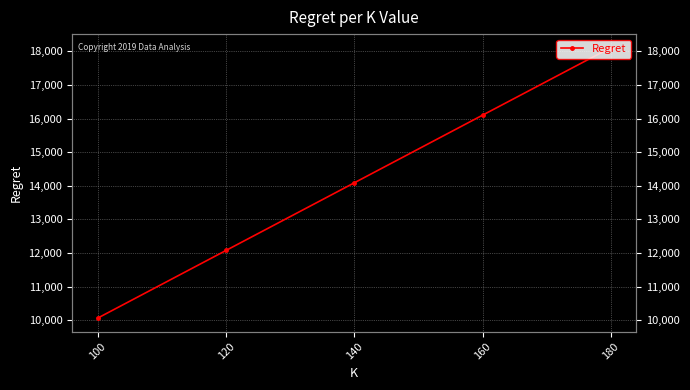

Count the number of values greater than 14086.

3